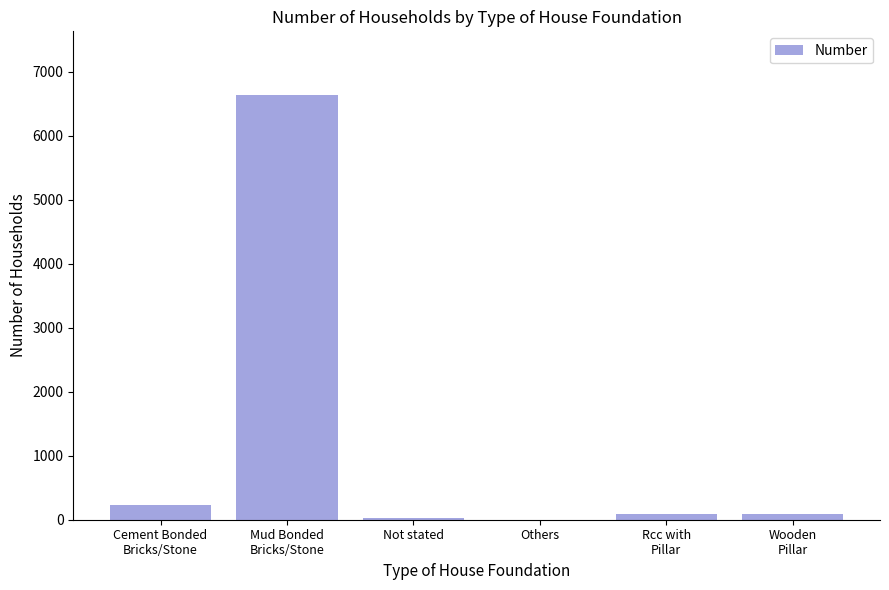

Between Cement Bonded
Bricks/Stone and Others, which is larger?

Cement Bonded
Bricks/Stone